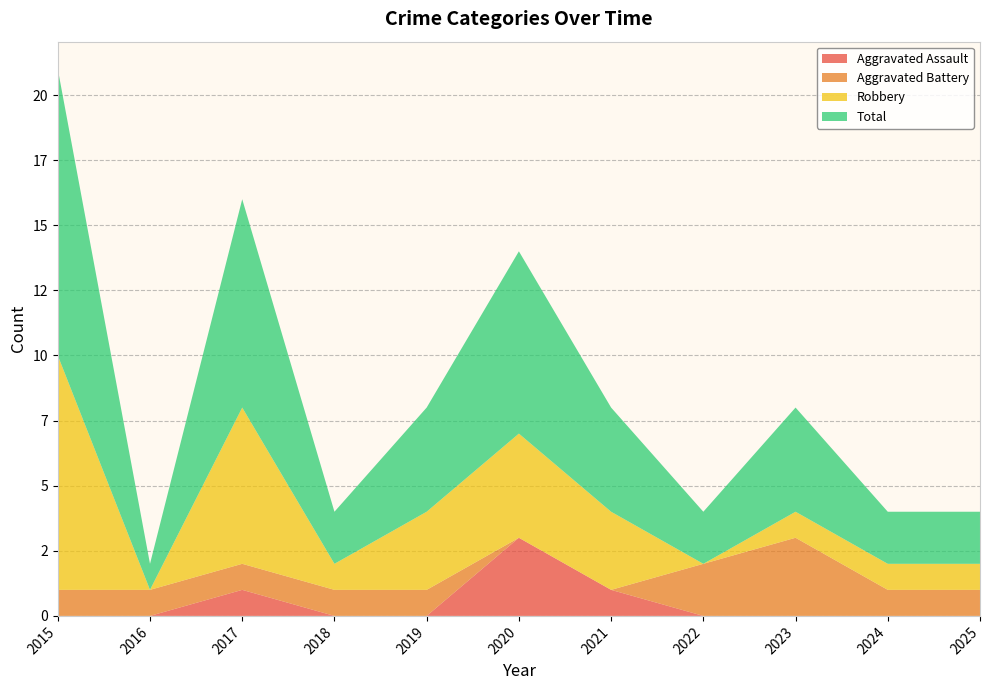

Reading left to right, extract all data points from this chart.

Aggravated Assault: 2015=0	2016=0	2017=1	2018=0	2019=0	2020=3	2021=1	2022=0	2023=0	2024=0	2025=0
Aggravated Battery: 2015=1	2016=1	2017=1	2018=1	2019=1	2020=0	2021=0	2022=2	2023=3	2024=1	2025=1
Robbery: 2015=9	2016=0	2017=6	2018=1	2019=3	2020=4	2021=3	2022=0	2023=1	2024=1	2025=1
Total: 2015=11	2016=1	2017=8	2018=2	2019=4	2020=7	2021=4	2022=2	2023=4	2024=2	2025=2